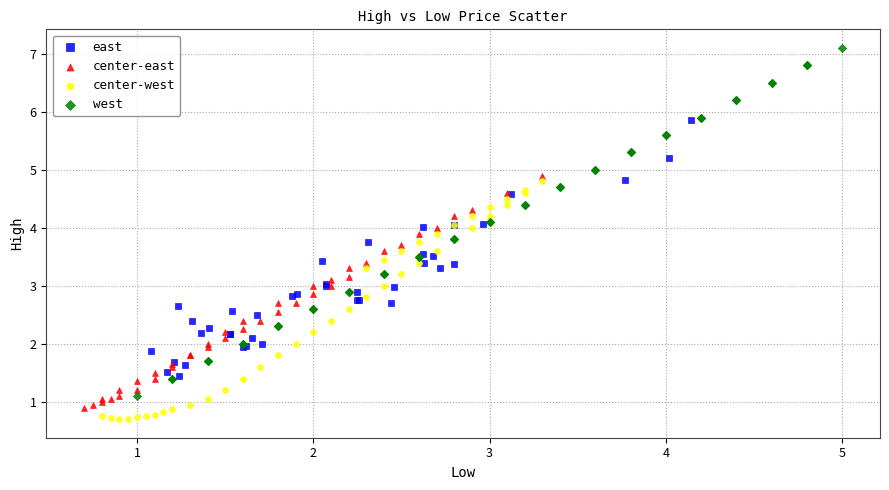

What are all the series names shown in the legend?

east, center-east, center-west, west